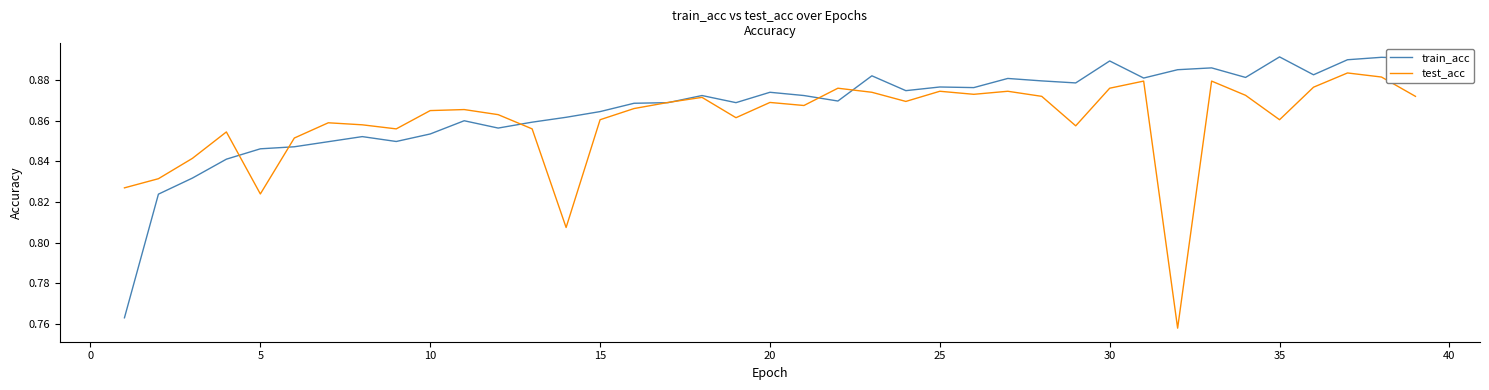

Rank the series by their average value, from lowest to highest.

test_acc, train_acc